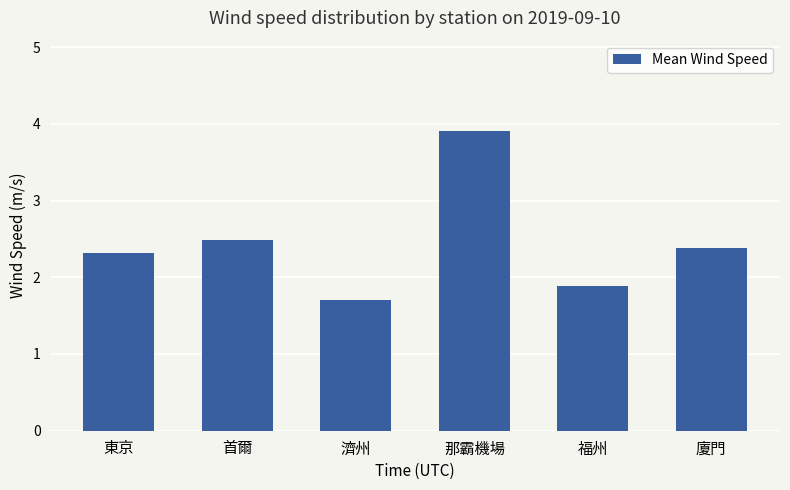

What is the change in value from 東京 to 首爾?

+0.2